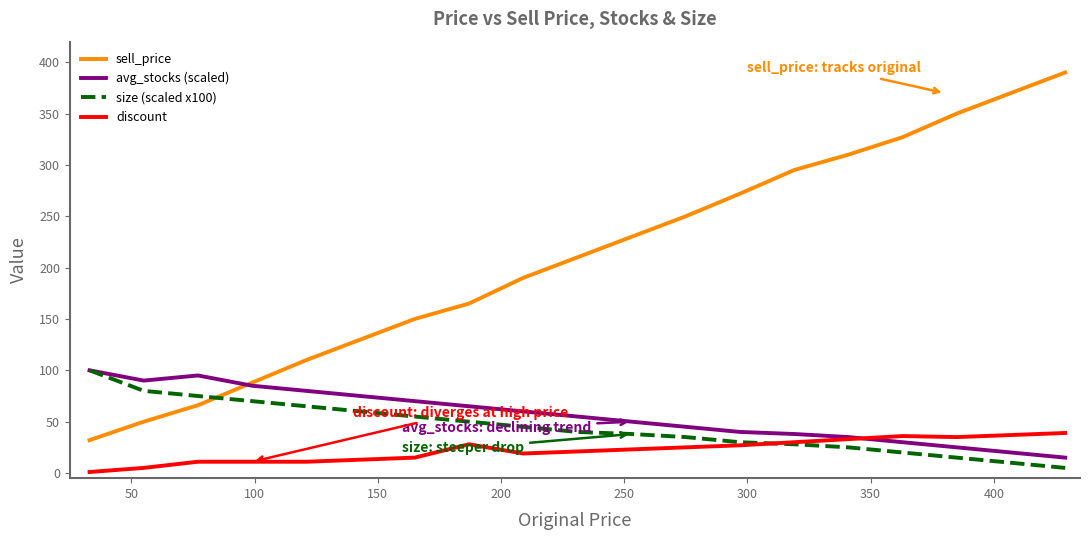

Which series has the largest total across all categories?

sell_price